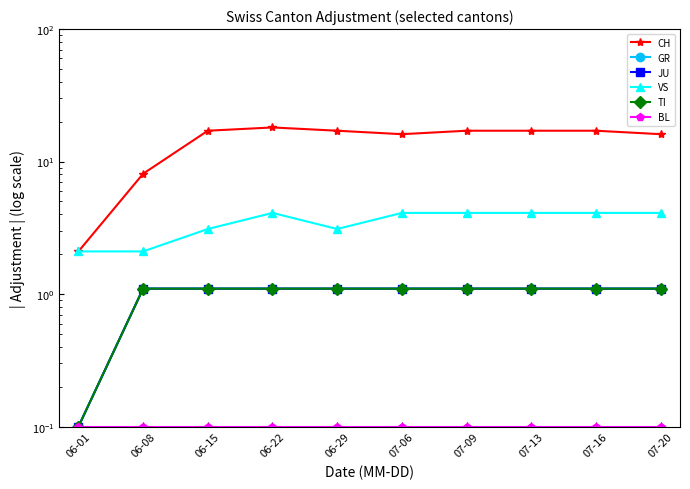

List the labels in order of JU value, largest first.

06-08, 06-15, 06-22, 06-29, 07-06, 07-09, 07-13, 07-16, 07-20, 06-01